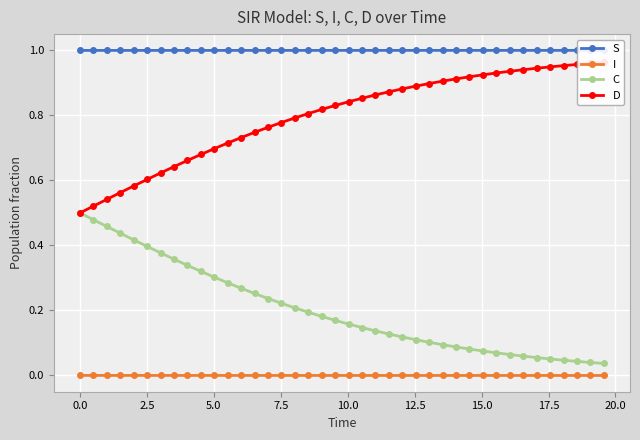

True or false: I and C cross at least once.

False